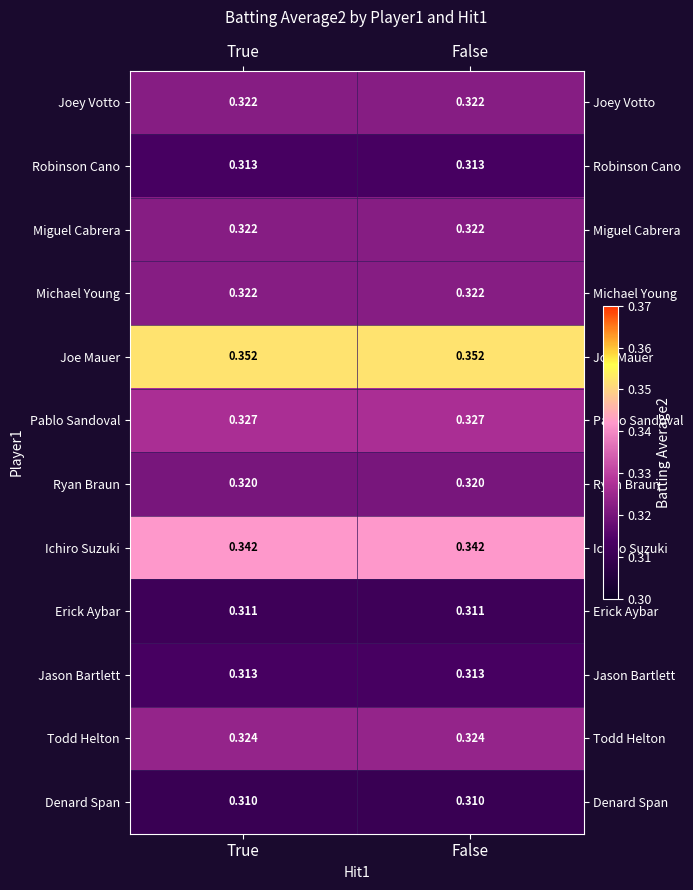

Which series has the largest total across all categories?

Joe Mauer